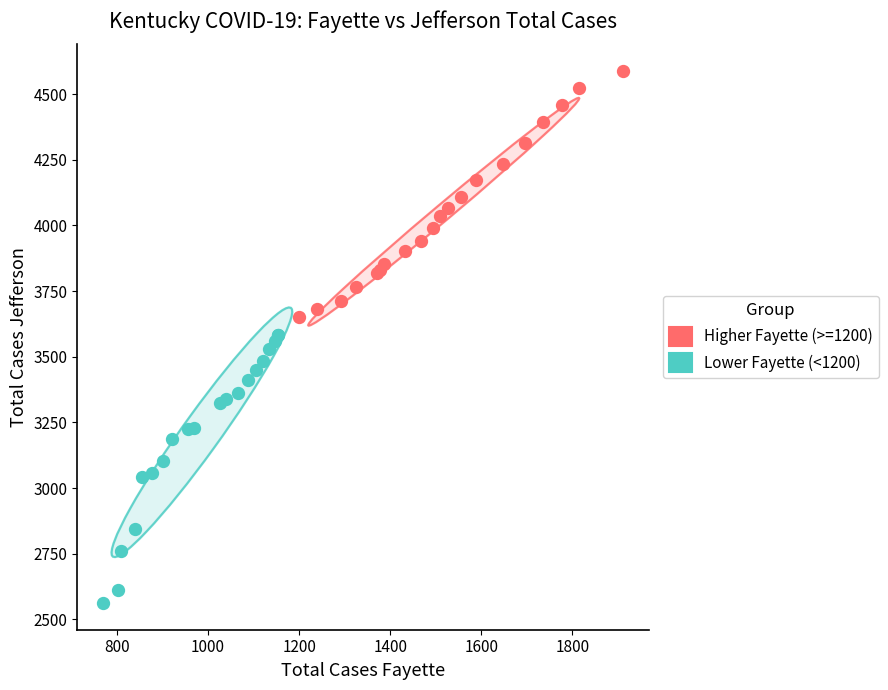

Which series has the largest Y range (max minus min)?

Lower Fayette (<1200)